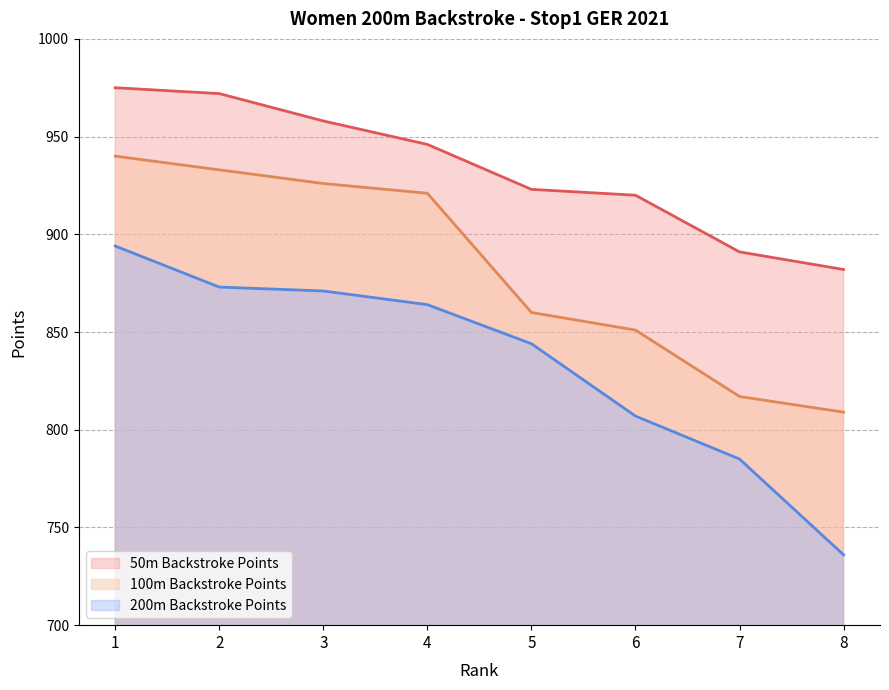

Which series has the largest range (max minus min)?

200m Backstroke Points